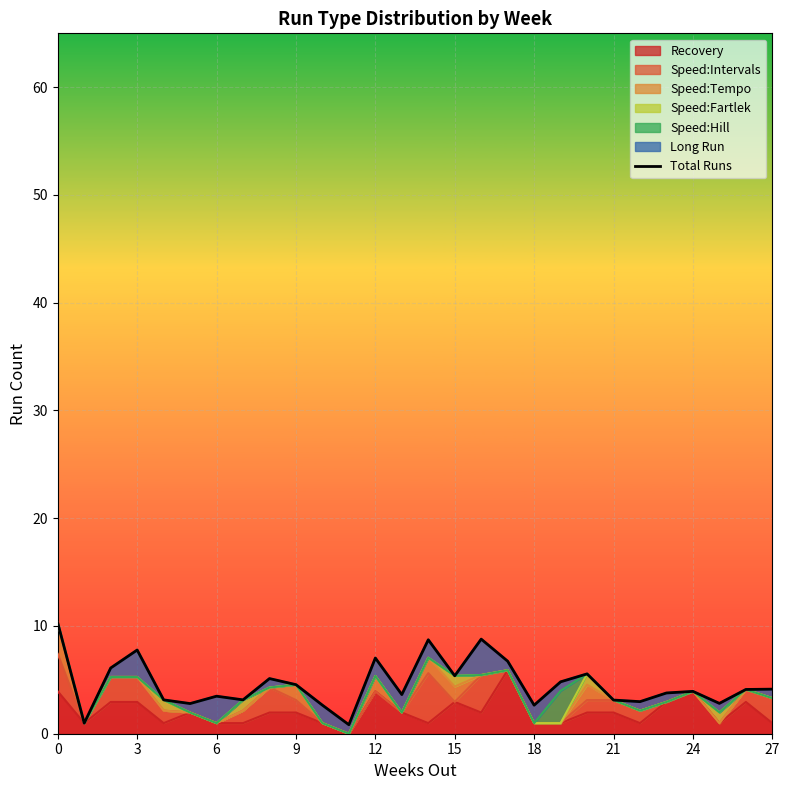

How many values are below 4?

14